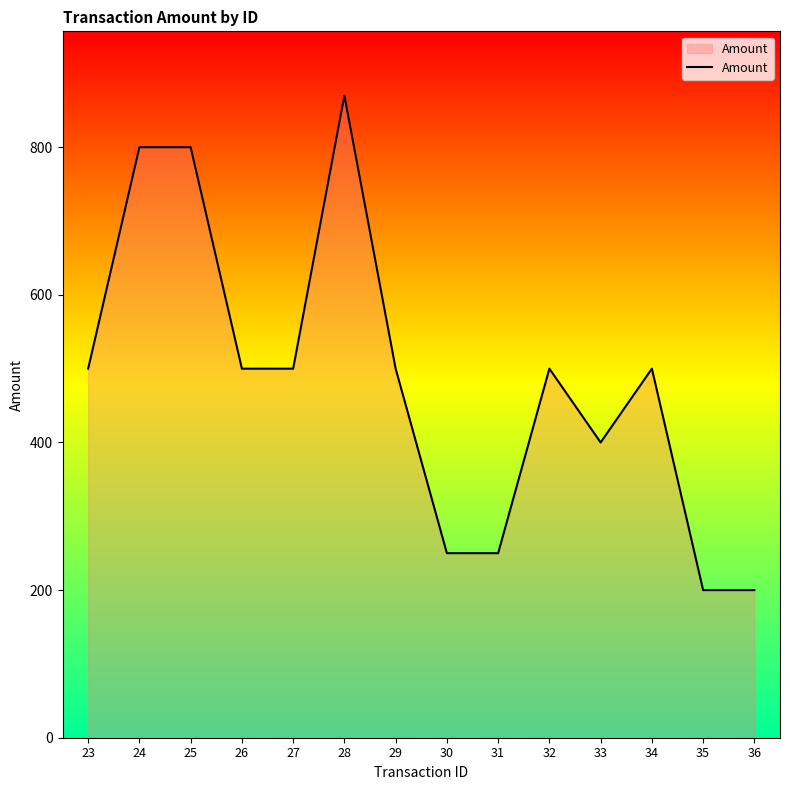

The value at 24 is 1438. True or false?

False